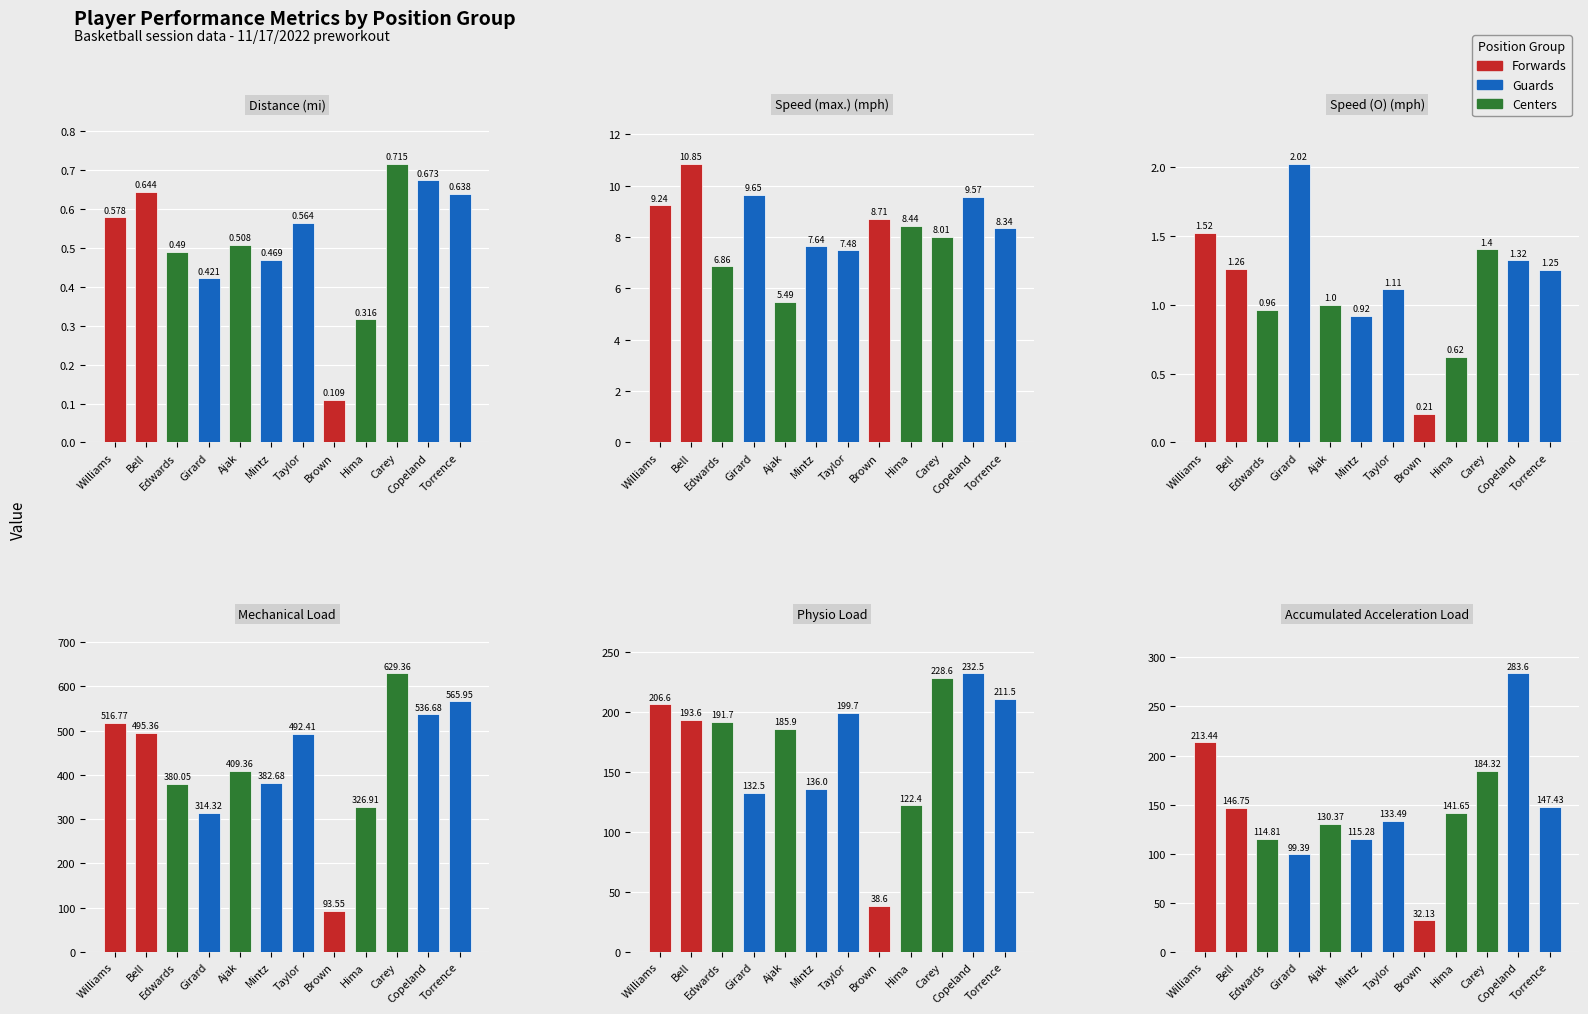

How many groups of bars are there?

12